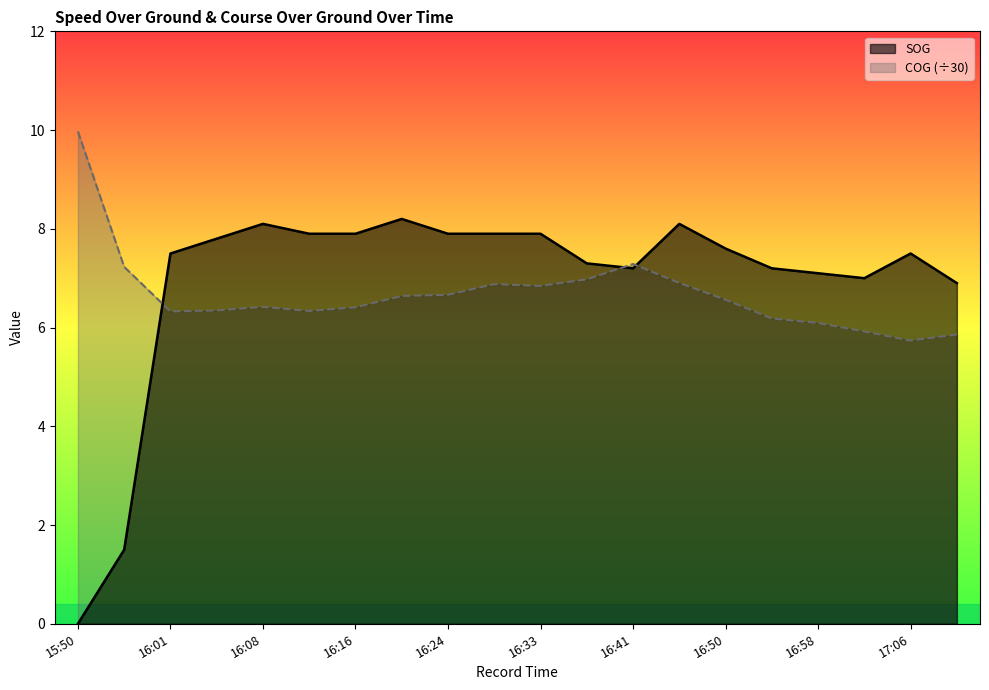

Count the number of categories in the chart.

20